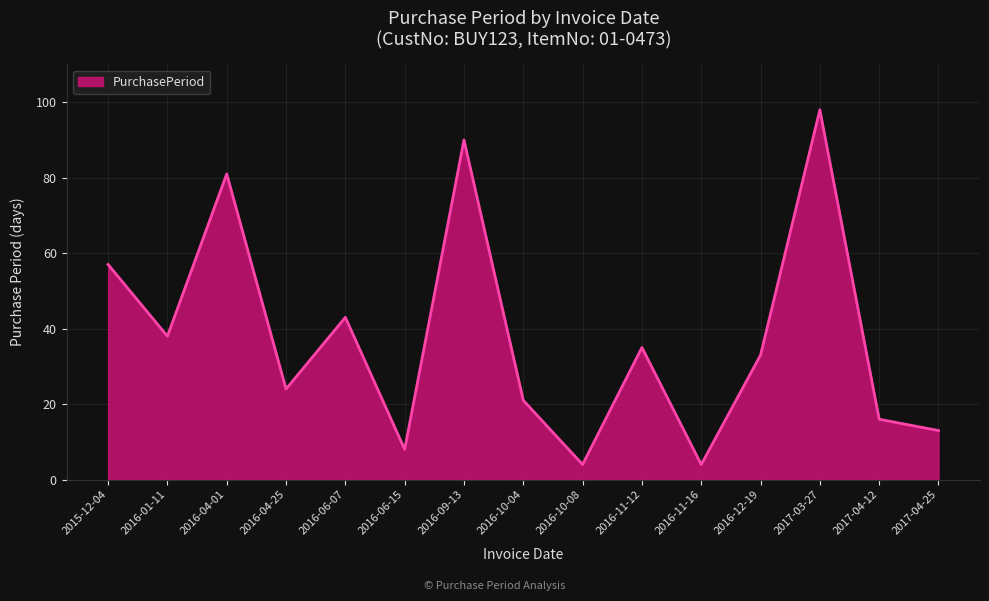

What position from the right is 2016-09-13?

9